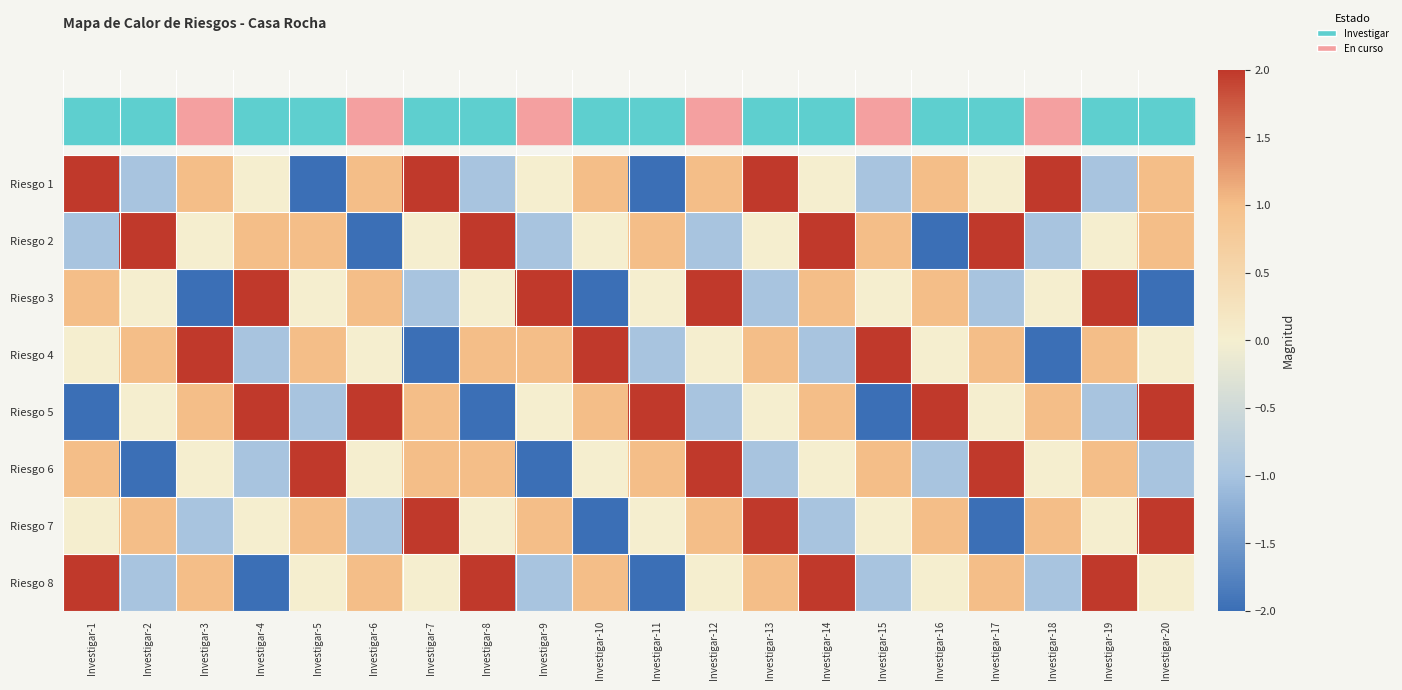

Which series has the widest spread of values?

Riesgo 1